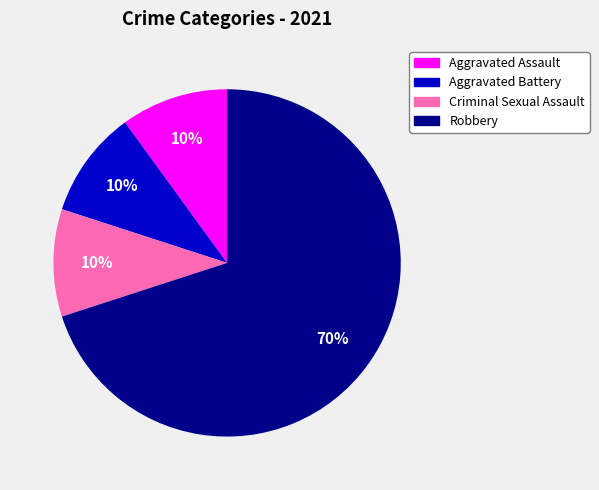

Which slice represents more than half of the pie?

Robbery